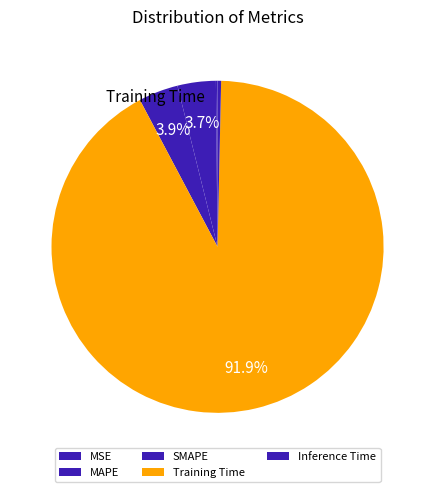

Which slice is the largest?

Training Time